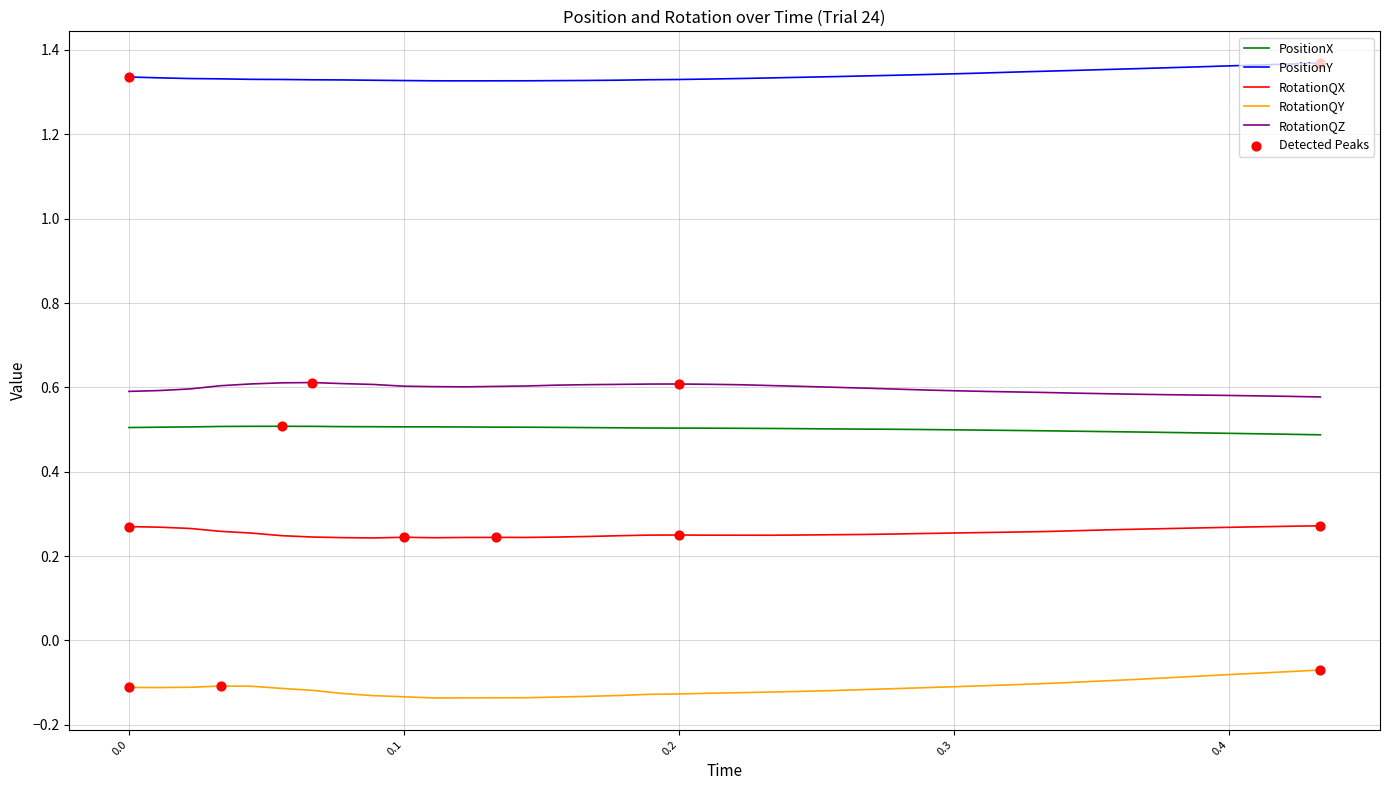

True or false: RotationQZ and PositionY cross at least once.

False